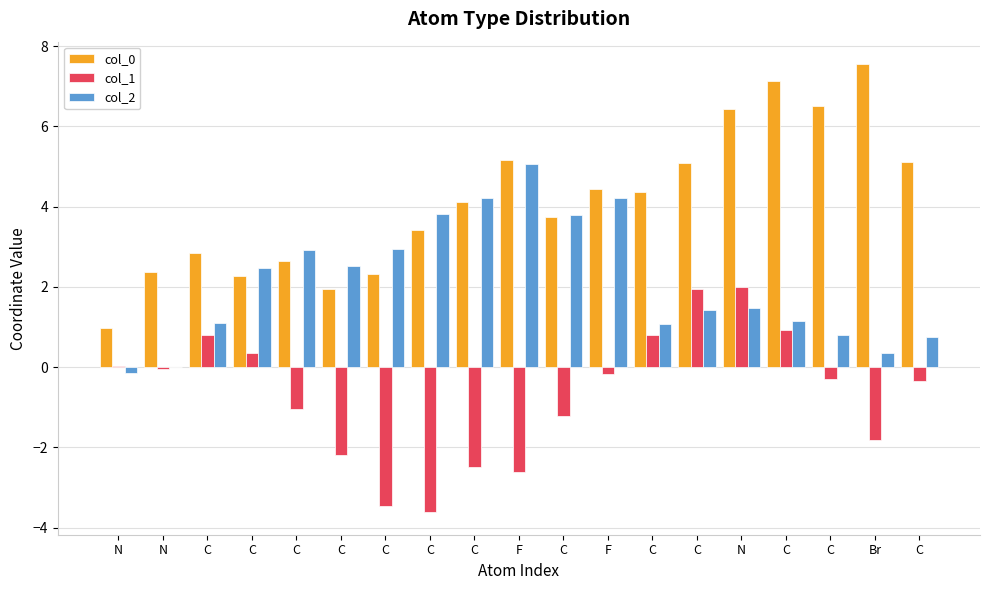

Reading right to left, what are all the values shown in this chart?

col_0: C=5.1	Br=7.6	C=6.5	C=7.1	N=6.4	C=5.1	C=4.4	F=4.4	C=3.7	F=5.2	C=4.1	C=3.4	C=2.3	C=1.9	C=2.6	C=2.3	C=2.9	N=2.4	N=1.0
col_1: C=-0.4	Br=-1.8	C=-0.3	C=0.9	N=2.0	C=1.9	C=0.8	F=-0.2	C=-1.2	F=-2.6	C=-2.5	C=-3.6	C=-3.5	C=-2.2	C=-1.0	C=0.3	C=0.8	N=-0.0	N=0.0
col_2: C=0.8	Br=0.4	C=0.8	C=1.2	N=1.5	C=1.4	C=1.1	F=4.2	C=3.8	F=5.1	C=4.2	C=3.8	C=3.0	C=2.5	C=2.9	C=2.5	C=1.1	N=0.0	N=-0.1